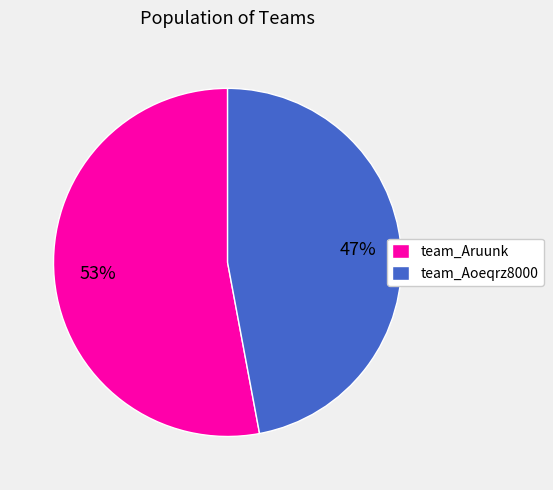

Rank the categories by value from lowest to highest.

team_Aoeqrz8000, team_Aruunk